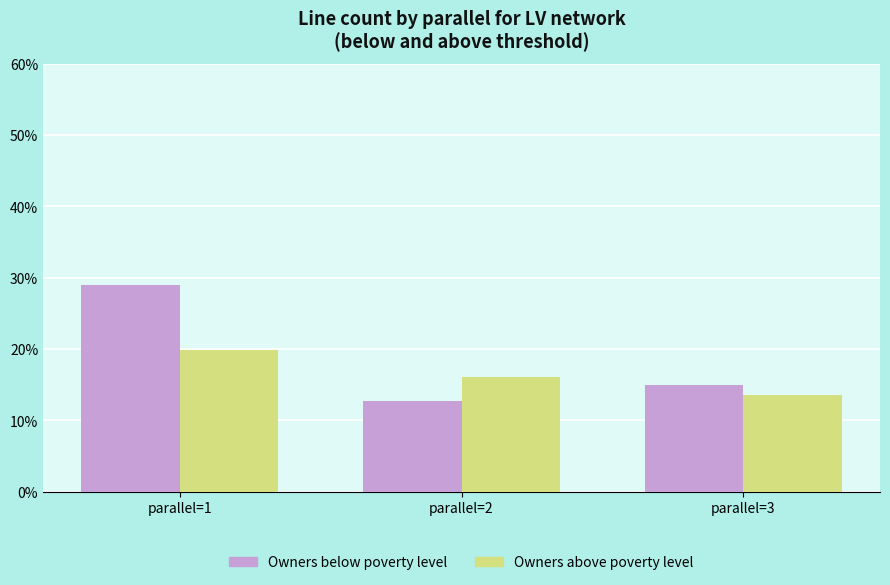

Is it true that Owners below poverty level equals 26.7 at parallel=3?

False